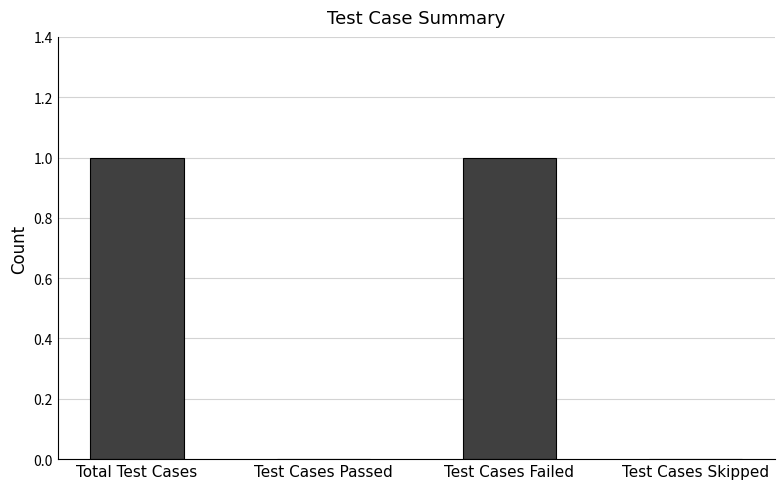

Reading left to right, what are all the values shown in this chart?

Total Test Cases=1	Test Cases Passed=0	Test Cases Failed=1	Test Cases Skipped=0